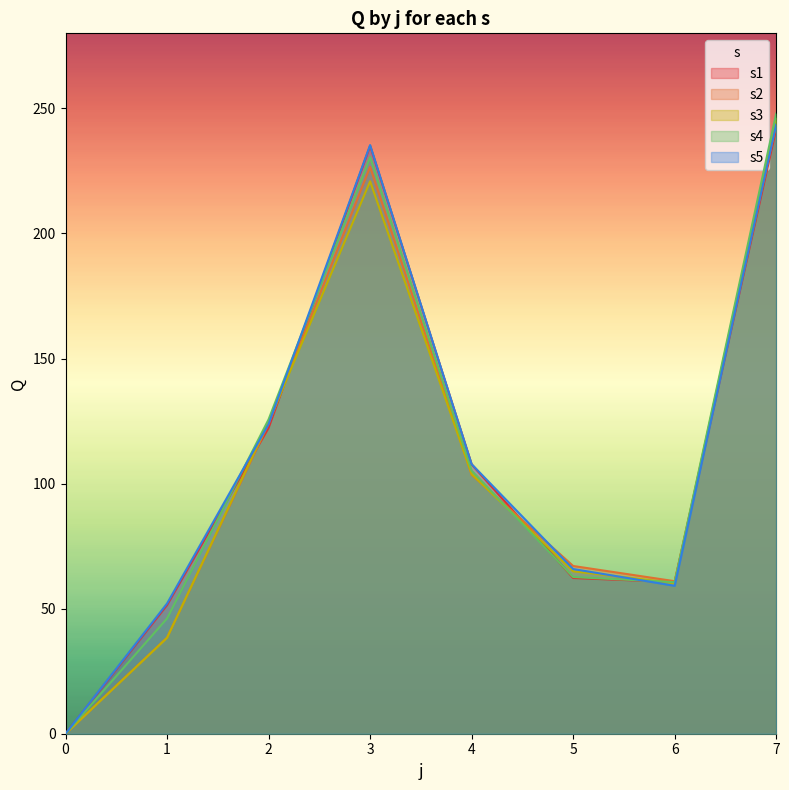

Between which two adjacent categories do s1 and s2 first intersect?

1 and 2